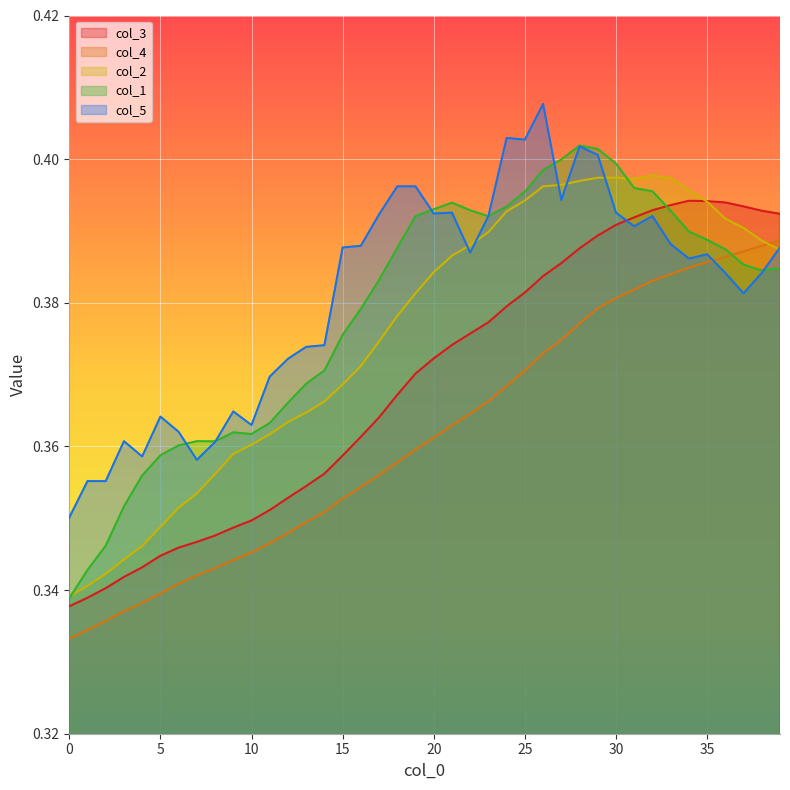

What value does the col_2 series have at 31?

0.4